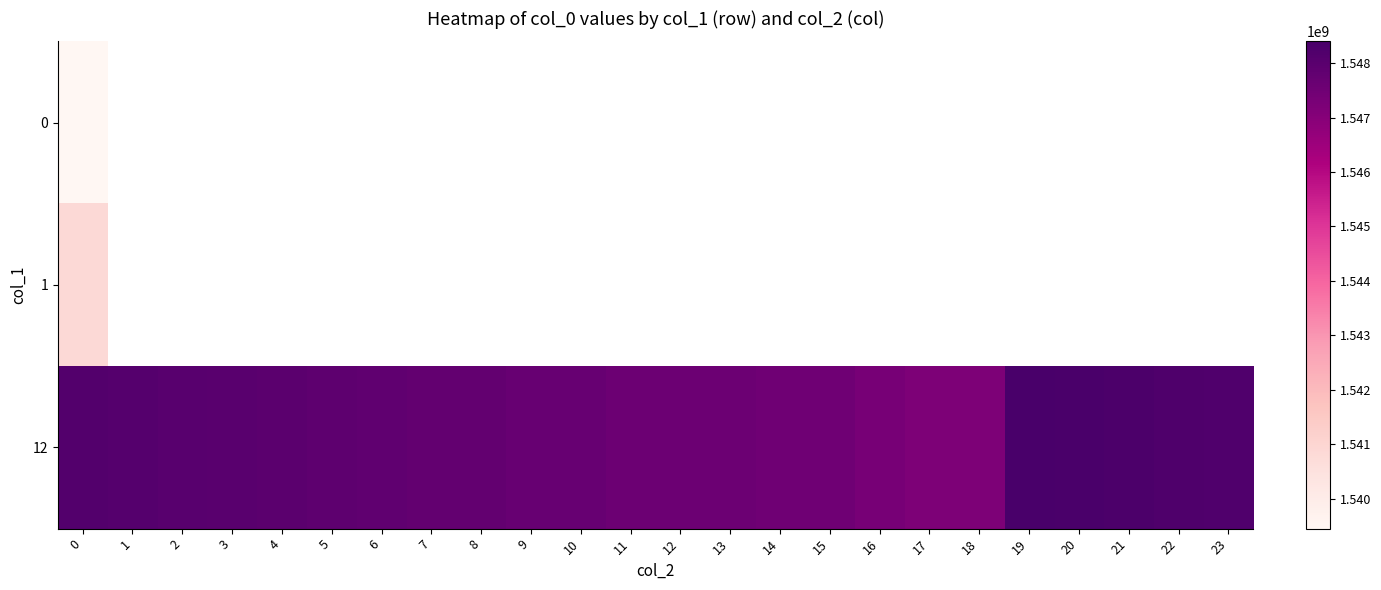

List the labels in order of 12 value, largest first.

19, 20, 21, 22, 23, 0, 1, 2, 3, 4, 5, 6, 7, 8, 9, 10, 11, 12, 13, 14, 15, 16, 17, 18